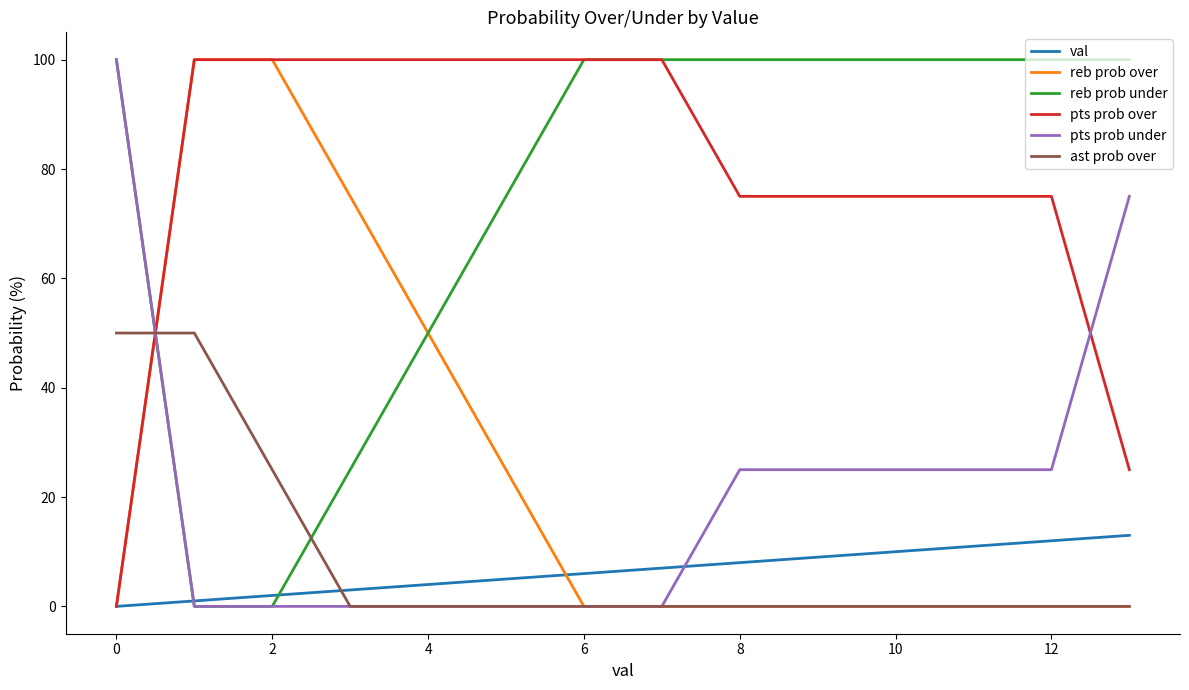

What is the maximum value for ast prob over?

50